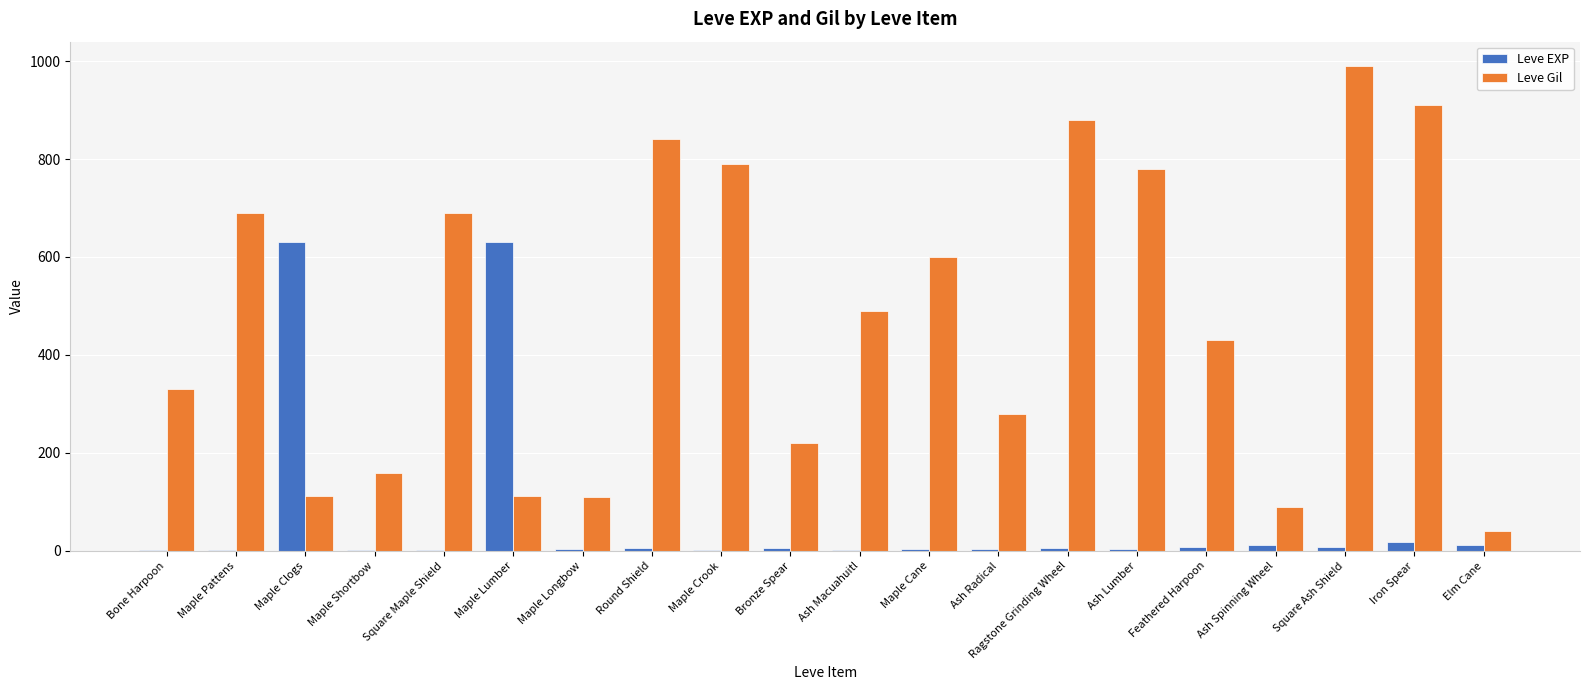

Between Maple Pattens and Ragstone Grinding Wheel, which series saw the biggest shift?

Leve Gil